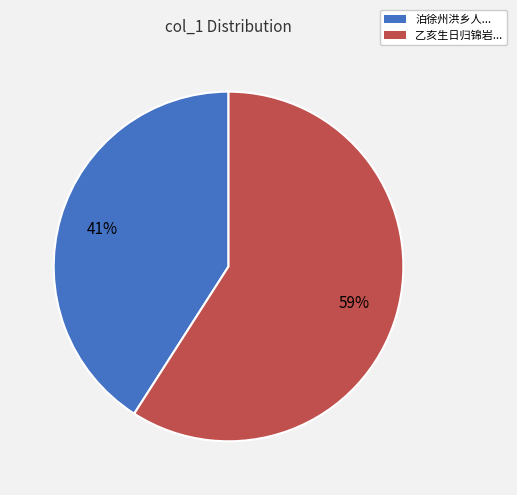

To the nearest percent, what is the difference between the largest and smallest slice percentages?

18%